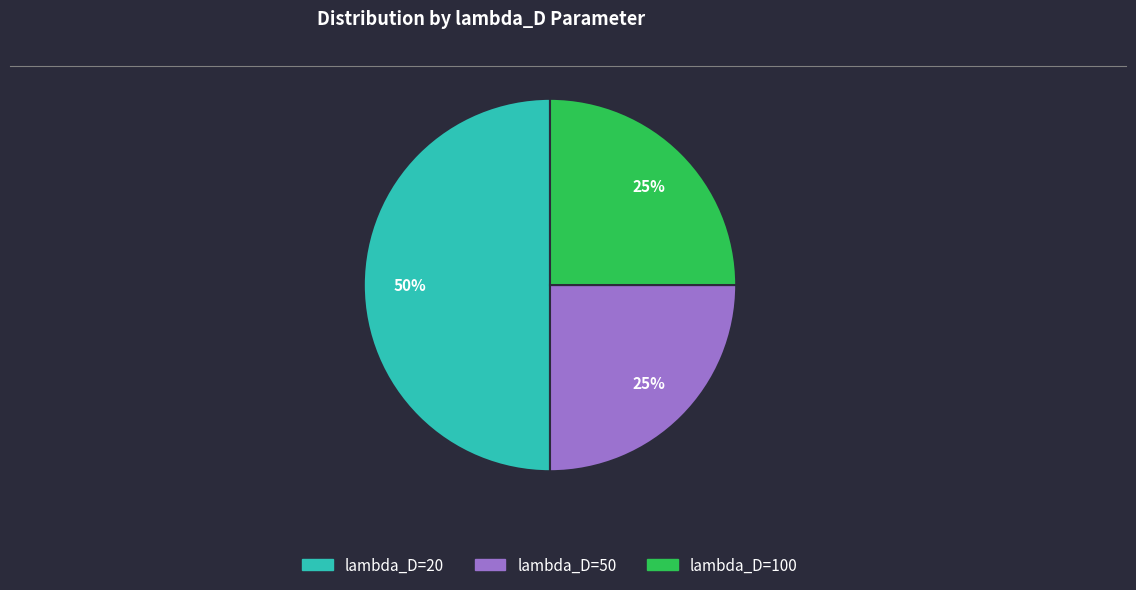

What is the ratio of the value at lambda_D=100 to the value at lambda_D=50?

1.0